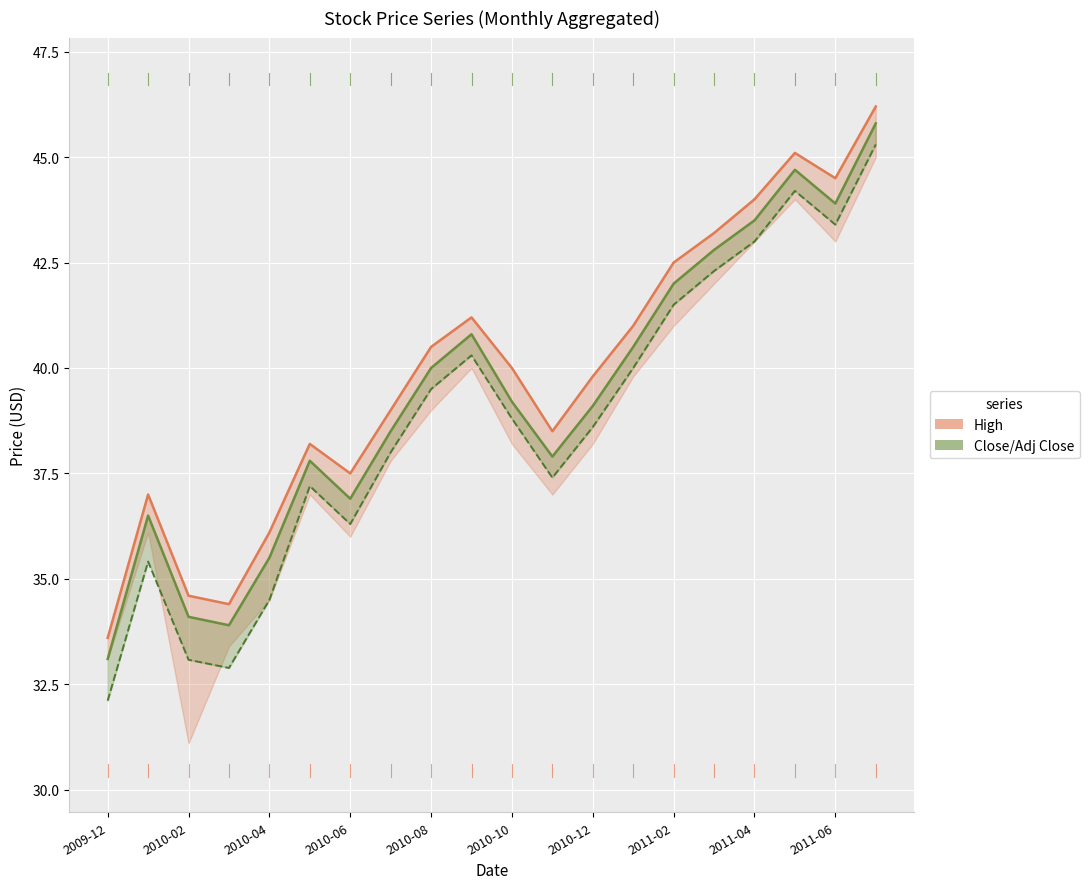

How many lines are shown in the chart?

3